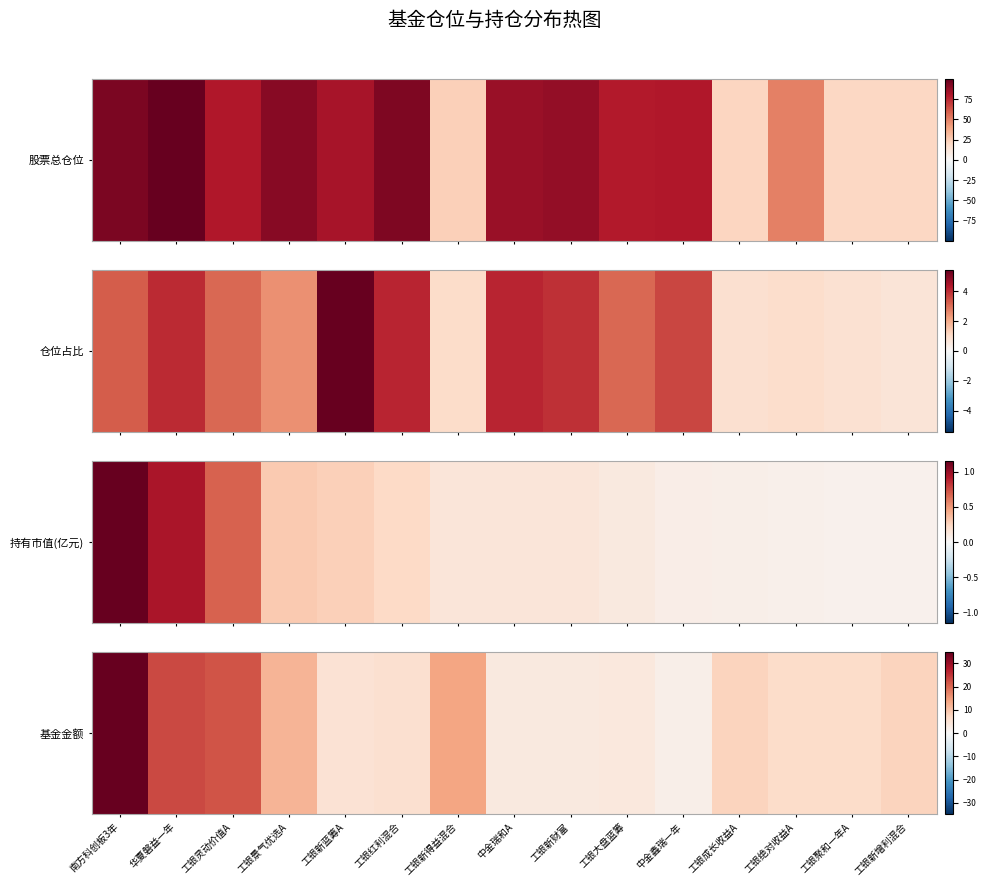

What is the minimum value shown in the chart?

2.0